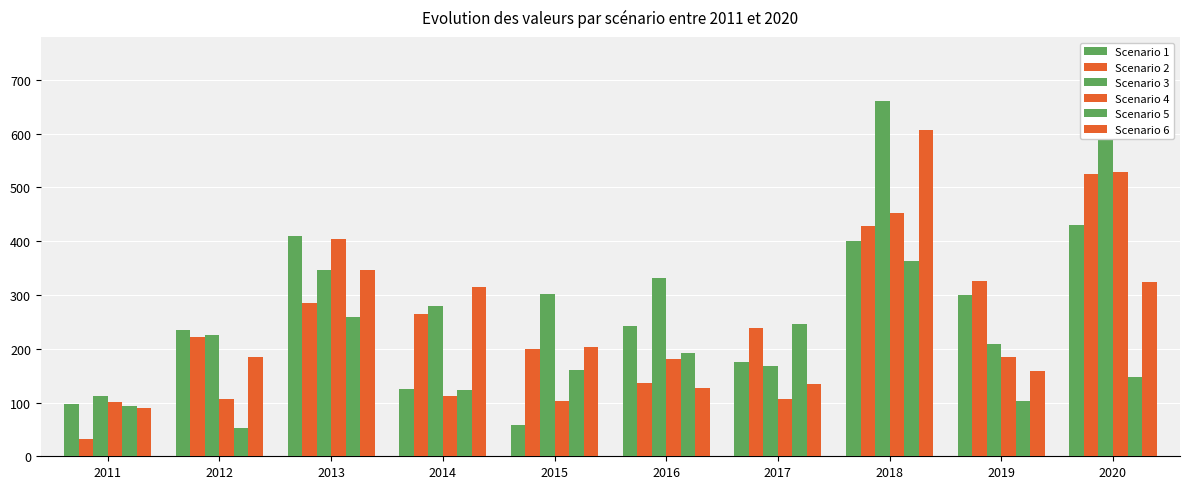

At which category is the sum across all series the highest?

2018